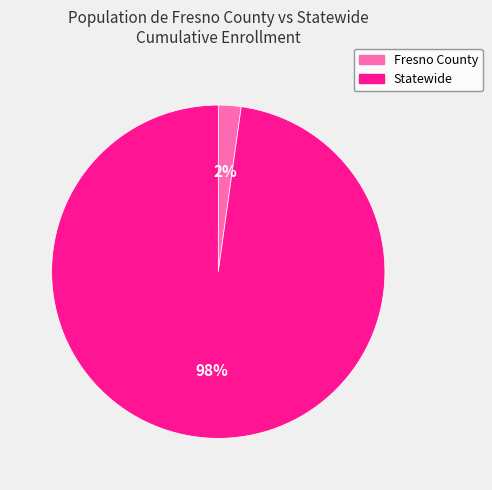

How many segments does this pie chart have?

2